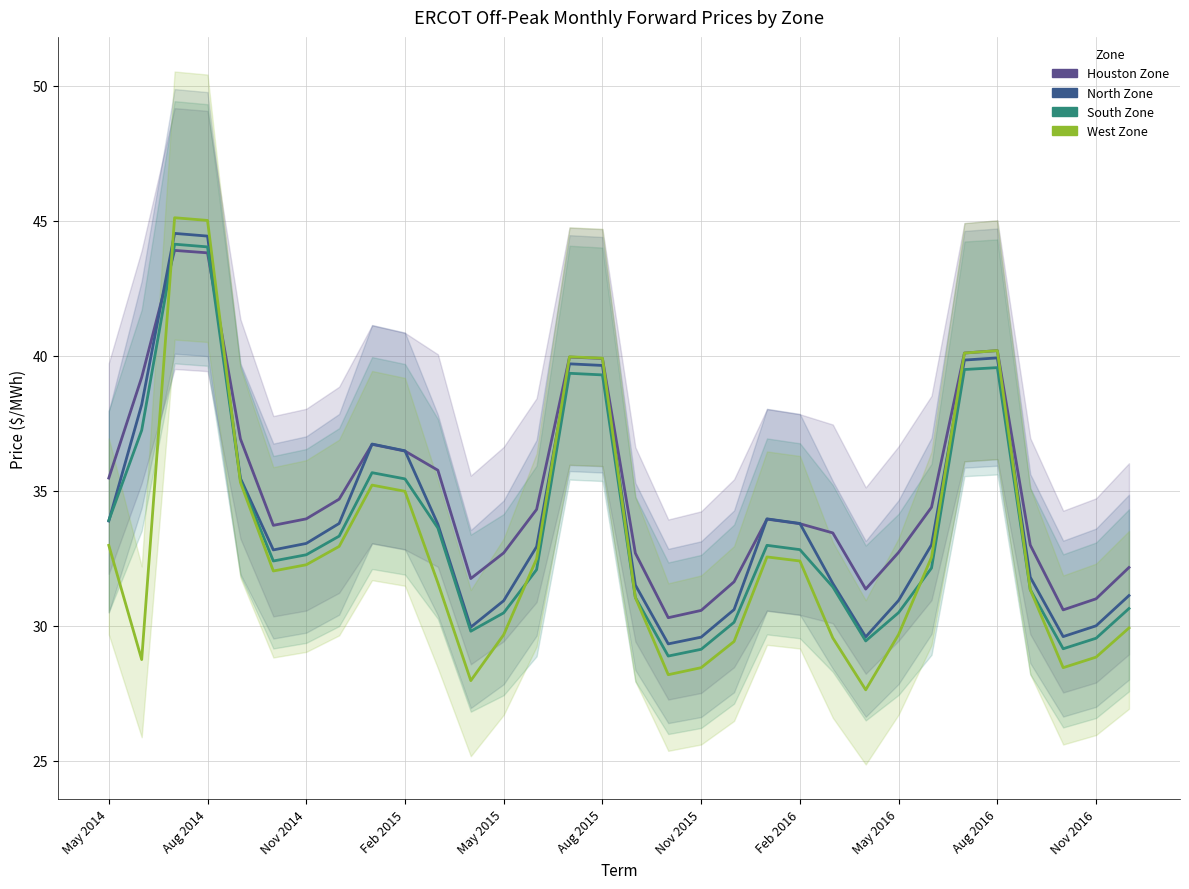

Rank the series at 31 from highest to lowest value.

Houston Zone, North Zone, South Zone, West Zone